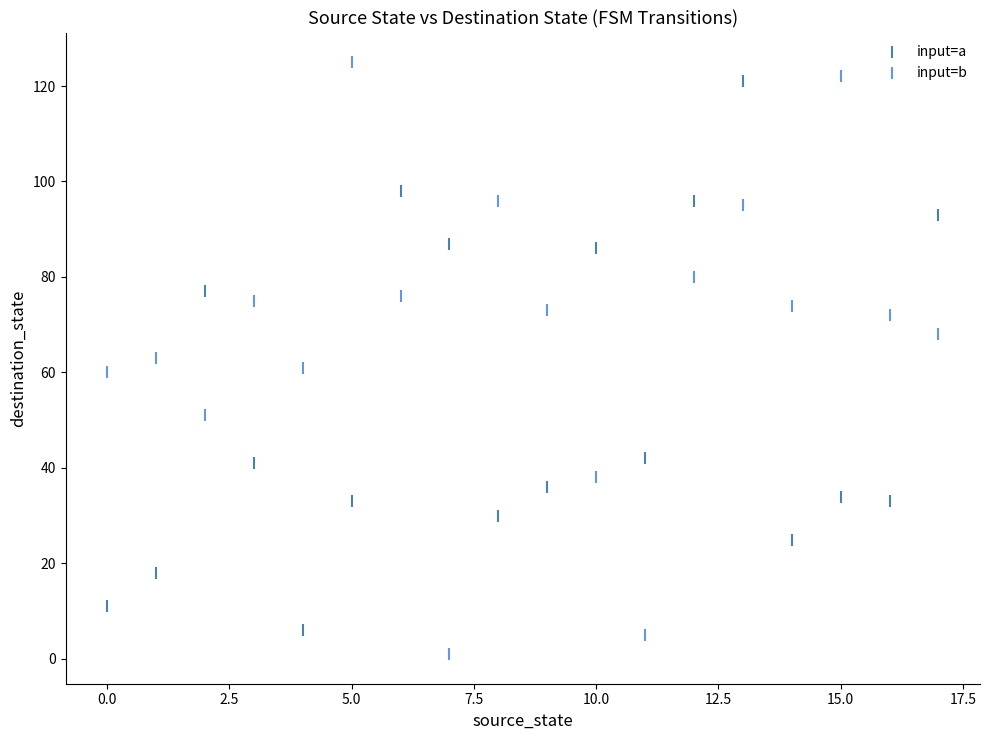

Which series has the largest Y range (max minus min)?

input=b